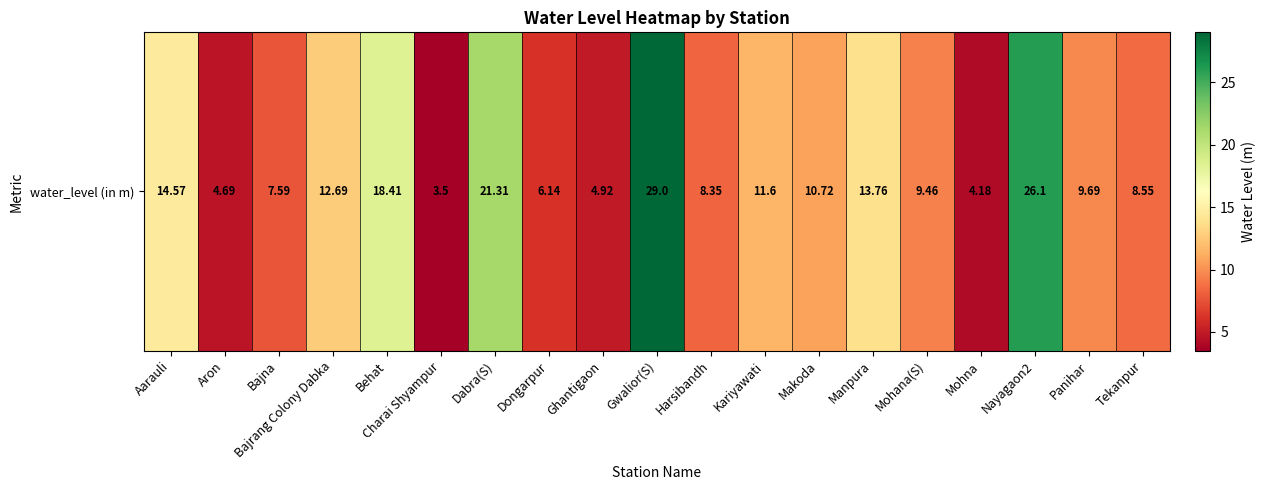

How many values are below 9?

8